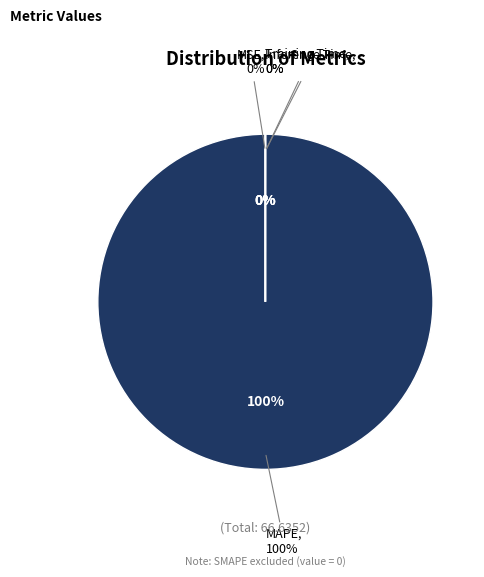

The MSE slice represents 0% of the pie. True or false?

True